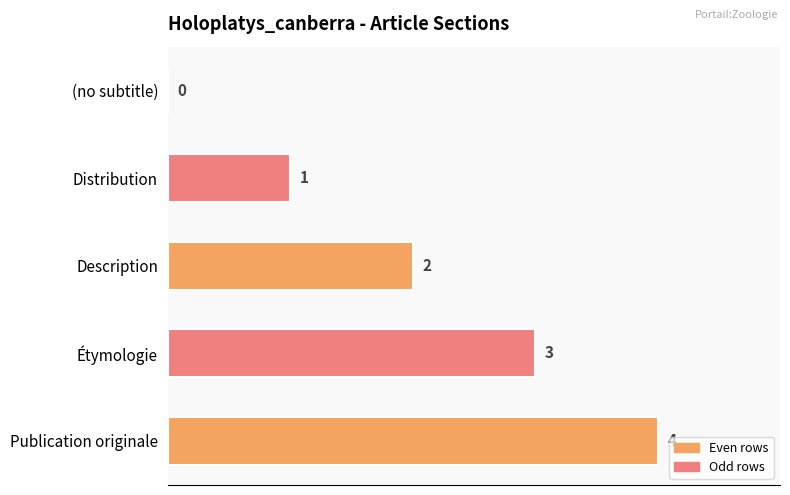

At which label is the value closest to 2?

Description